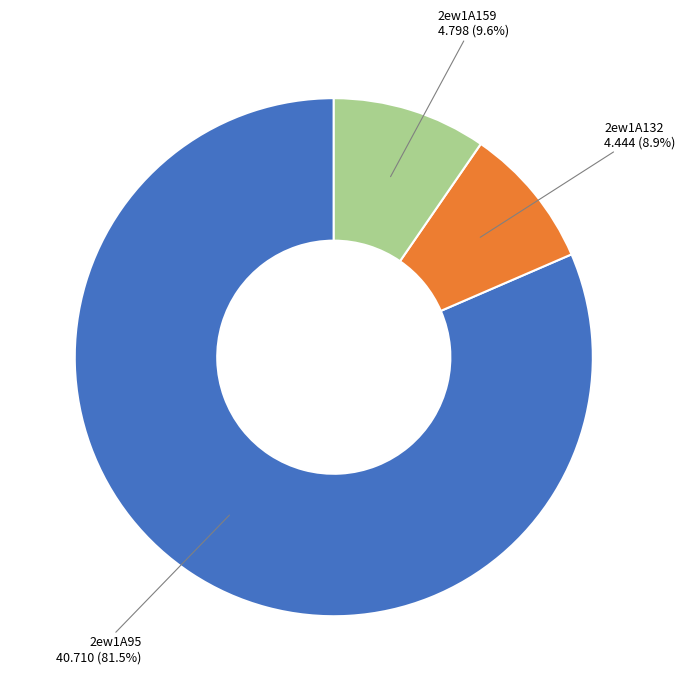

Which slice is the largest?

2ew1A95